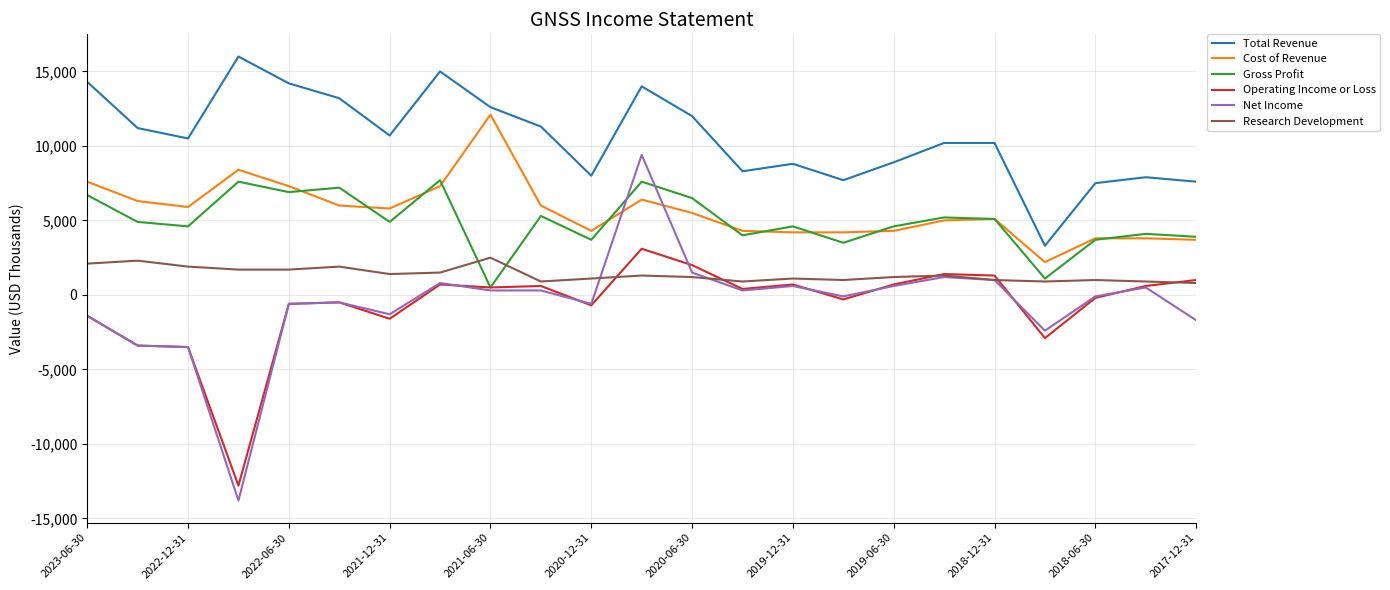

In Operating Income or Loss, how many points are lower than both neighbors (excluding endpoints)?

7